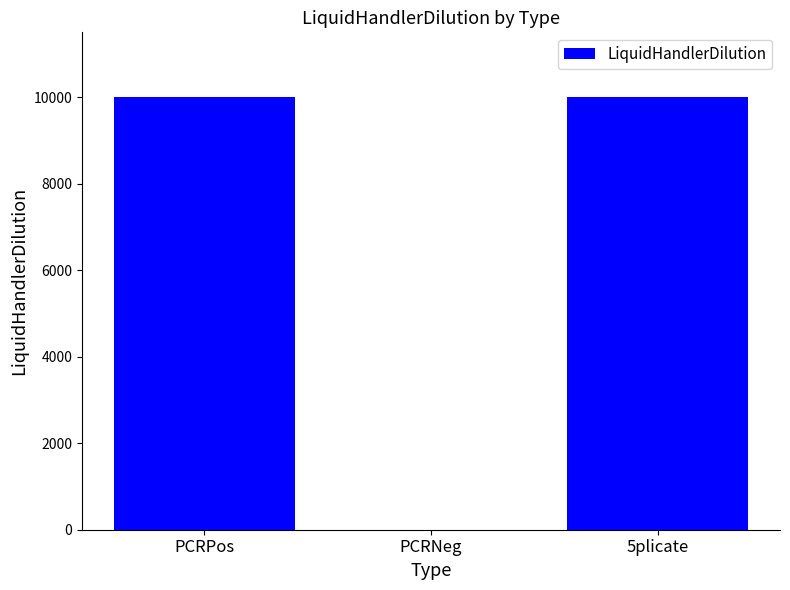

The value at 5plicate is 10000. True or false?

True